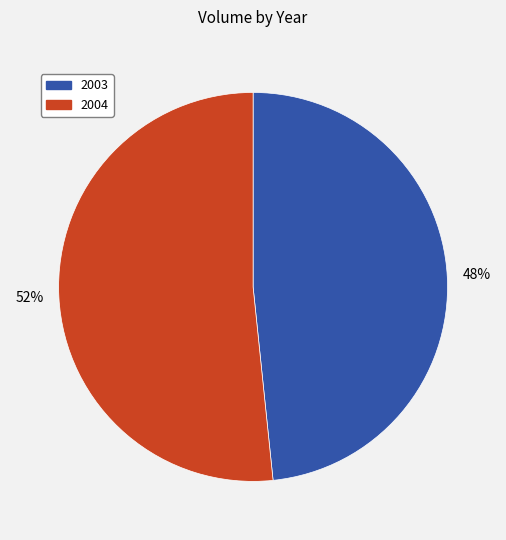

To the nearest percent, what is the average slice percentage?

50%